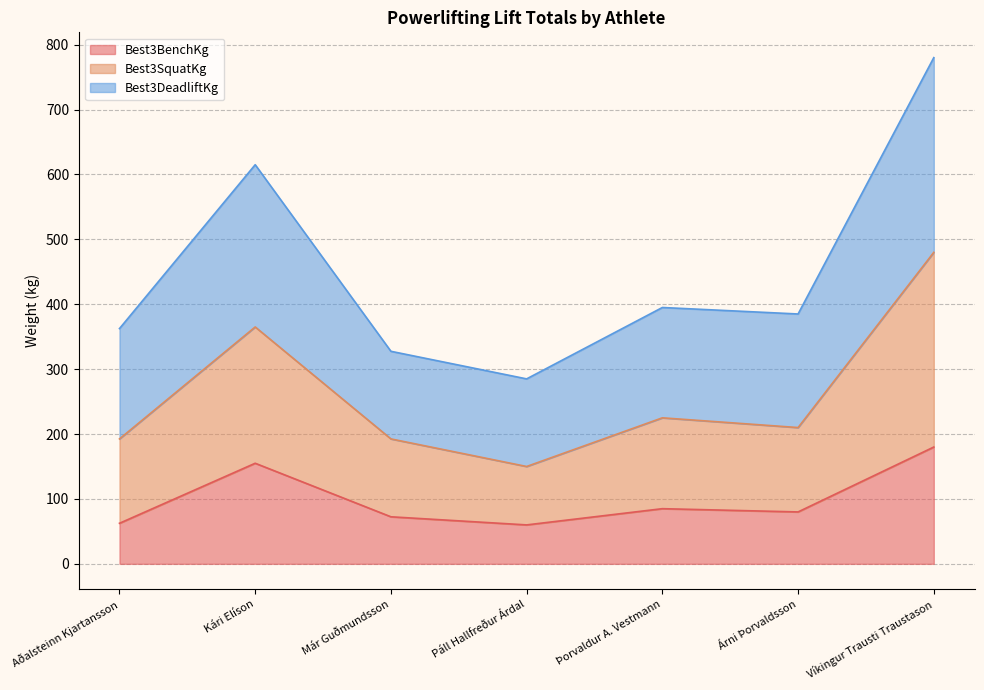

List the series in order of their overall mean, lowest first.

Best3BenchKg, Best3SquatKg, Best3DeadliftKg